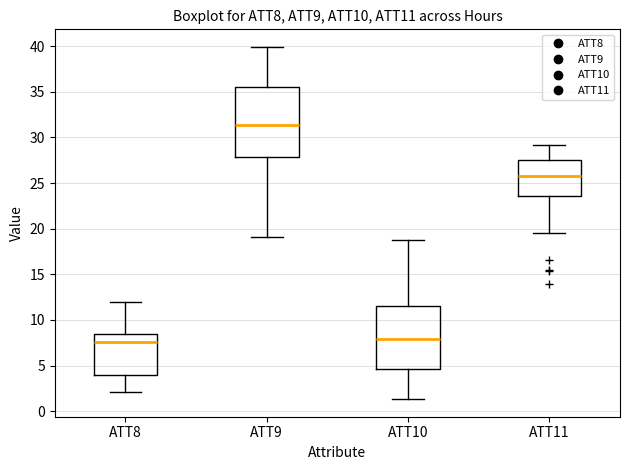

Where does the upper whisker of the box for ATT8 end on the y-axis? The values are not printed on the chart, so give them approximately, as read against the axis.

12.0